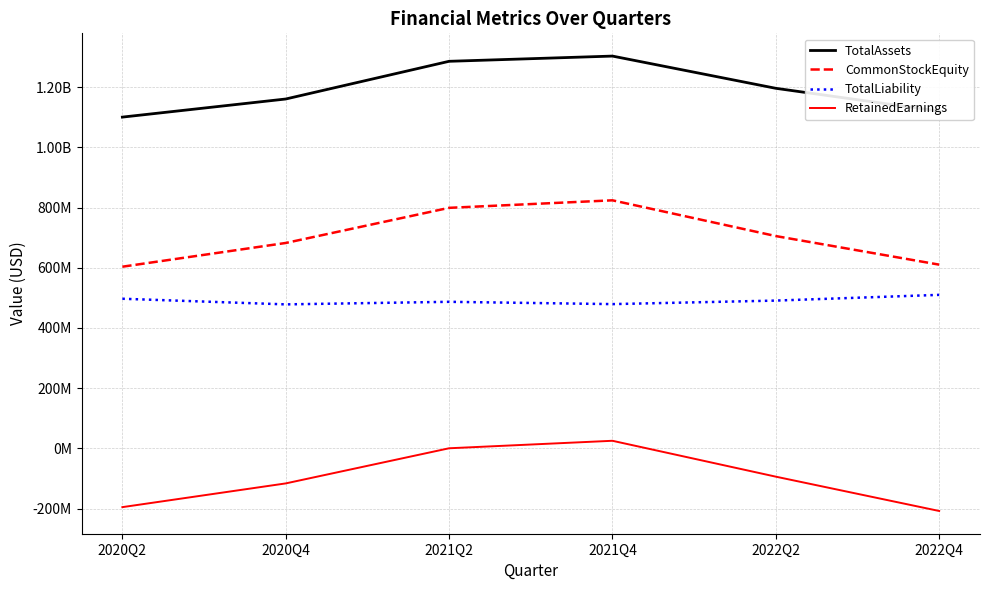

What is the value of the TotalAssets point at the 1st from the left?

1100800406